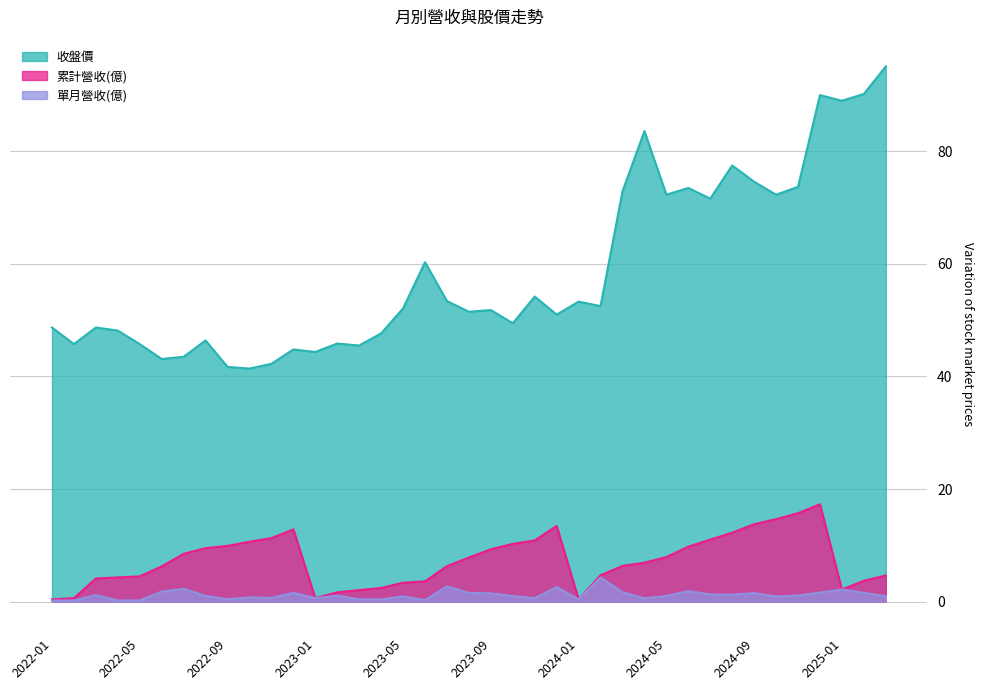

What is the label of the 26th point from the left?

2024-02